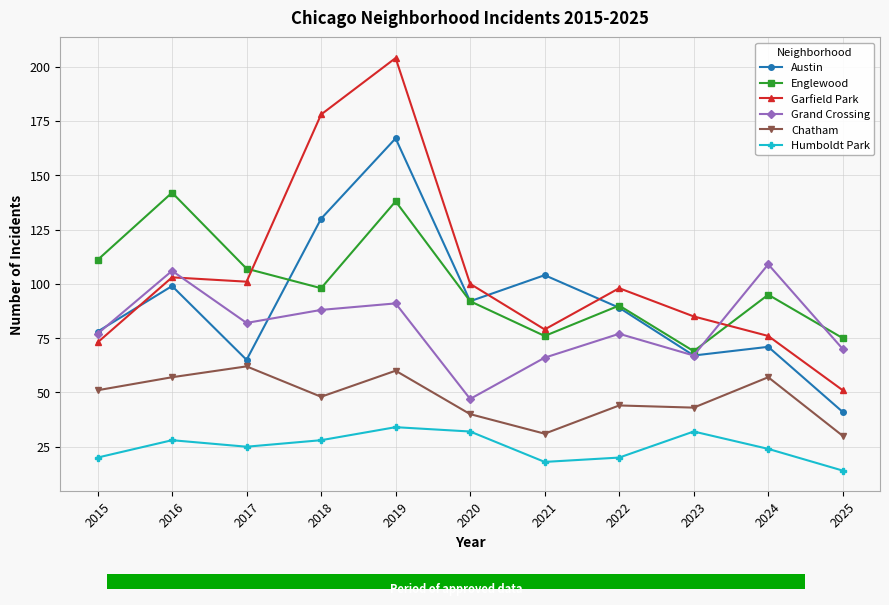

What is the average value of the Englewood series?

99